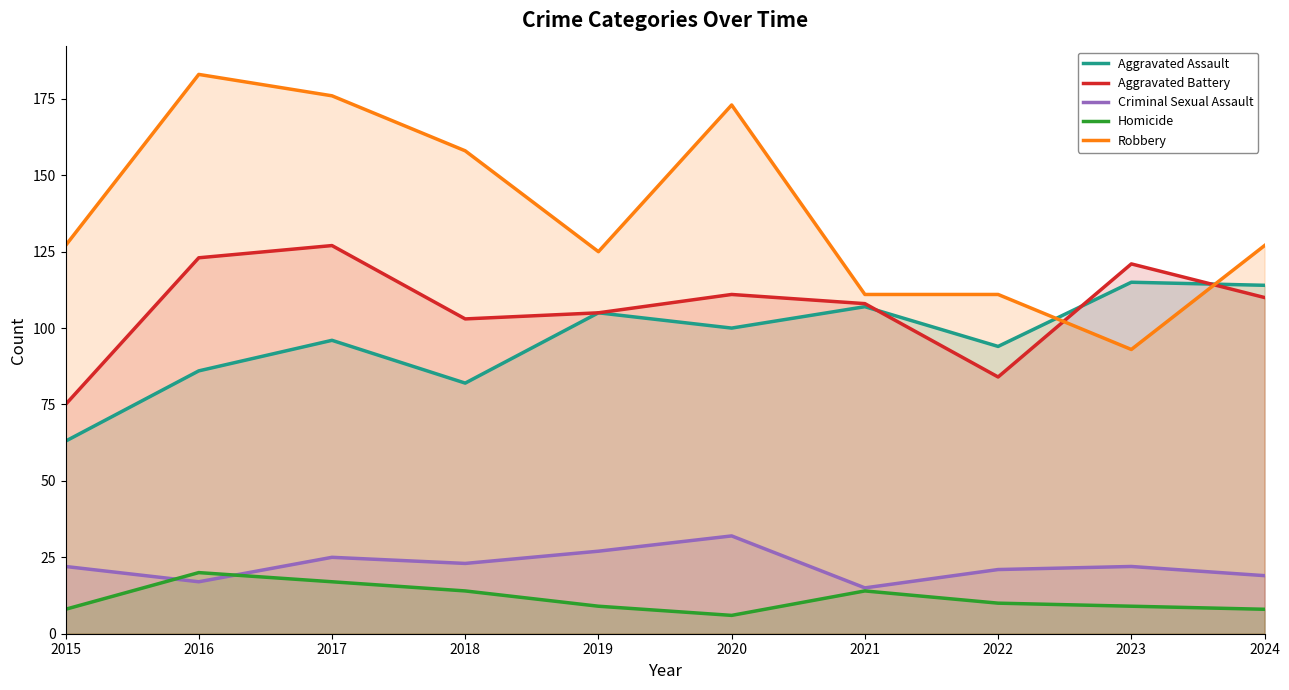

Is it true that Criminal Sexual Assault equals 32 at 2018?

False